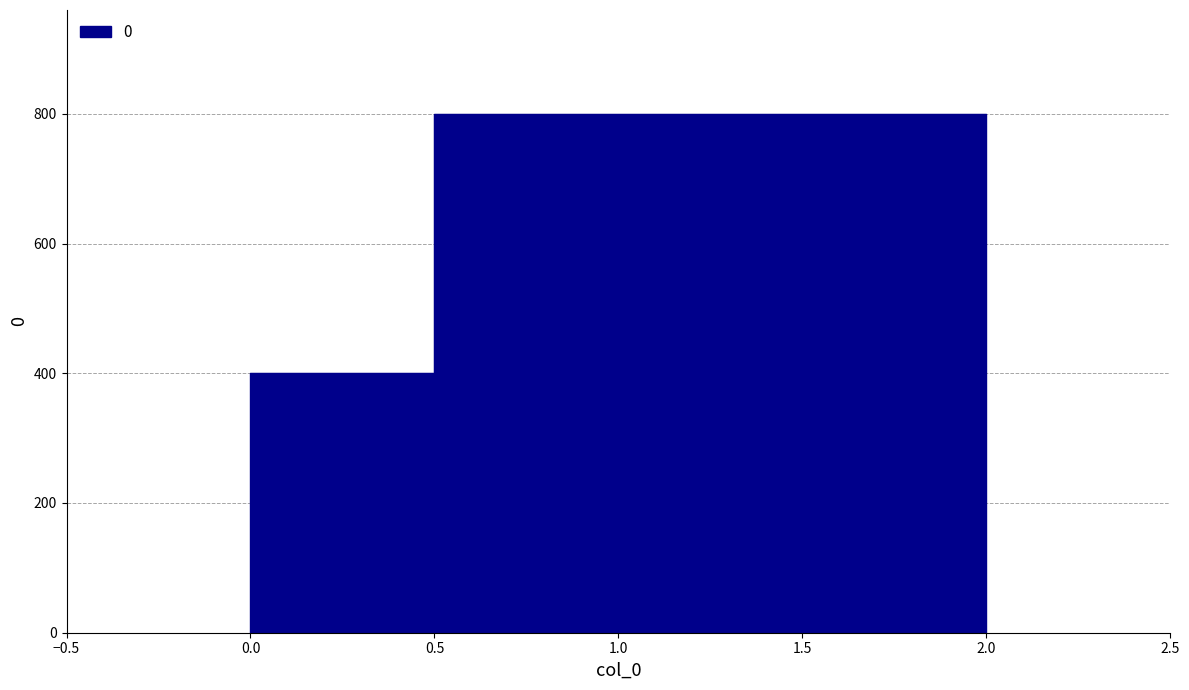

What is the sum of the values at 0 and 1?

1200